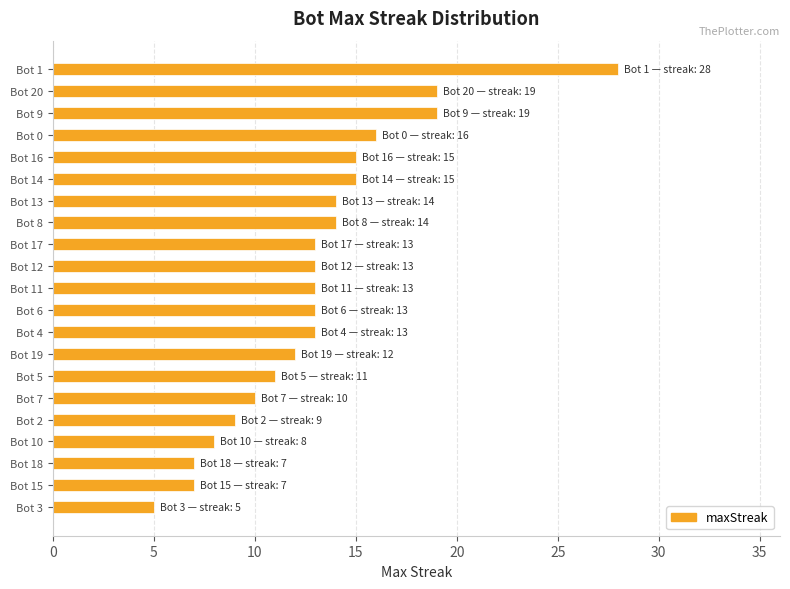

Between Bot 9 and Bot 13, which is larger?

Bot 9